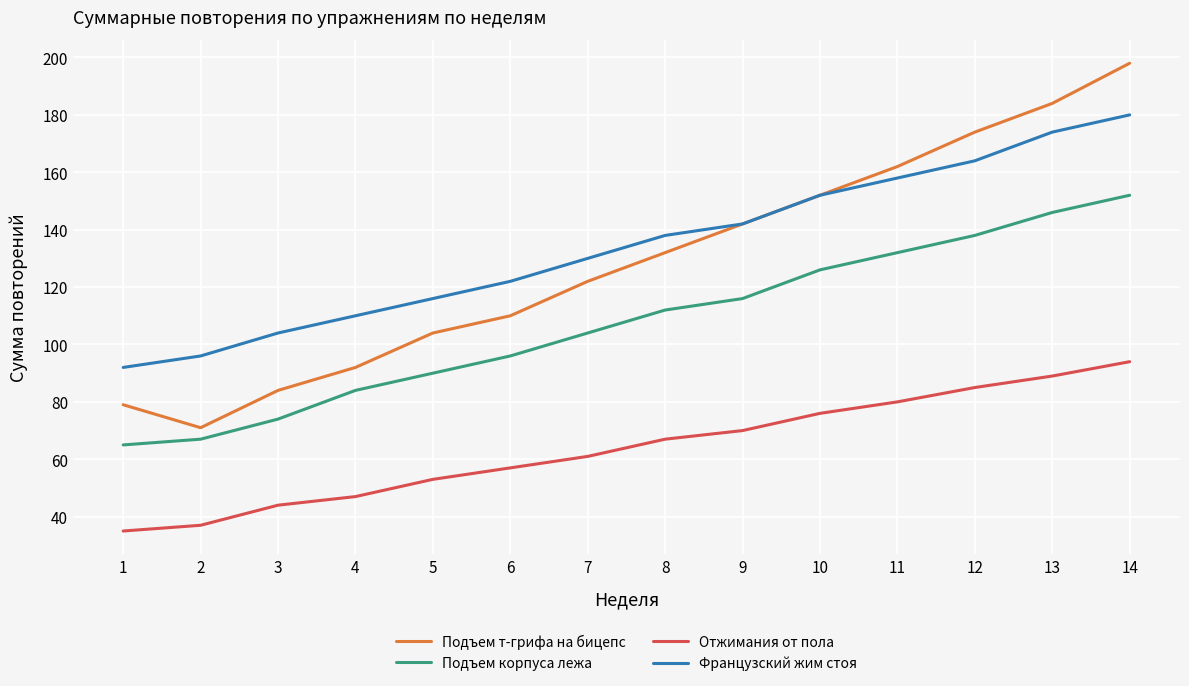

Which category has the highest value in the Отжимания от пола series?

14